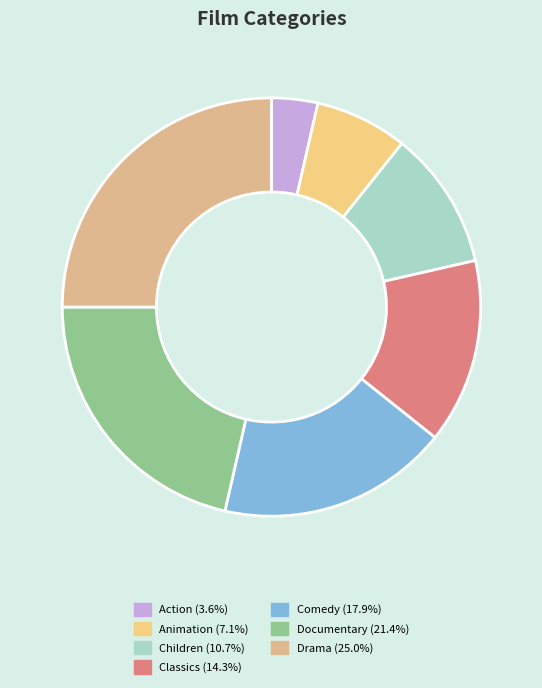

Approximately how many times larger is the value at Comedy compared to Classics?

1.2